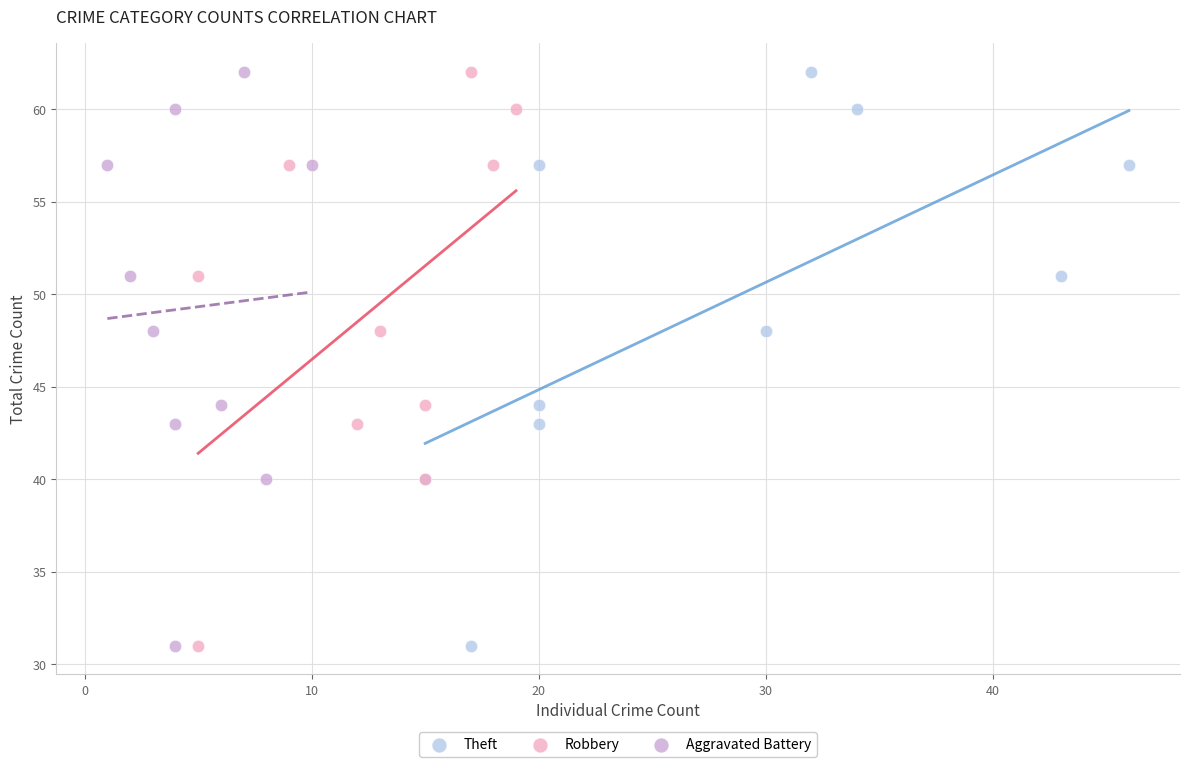

What are all the series names shown in the legend?

Theft, Robbery, Aggravated Battery